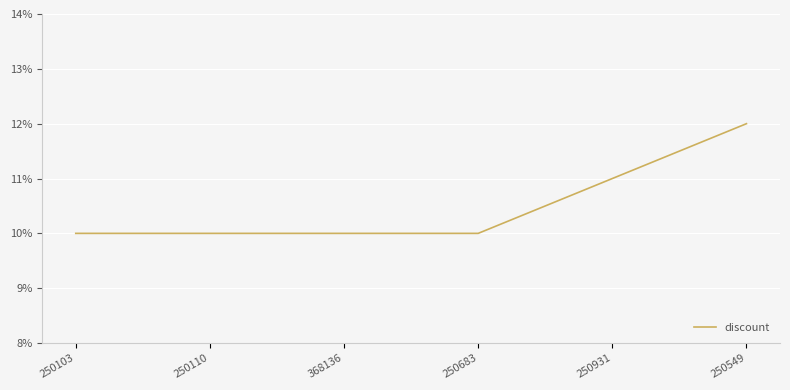

What is the sum of all values?

63